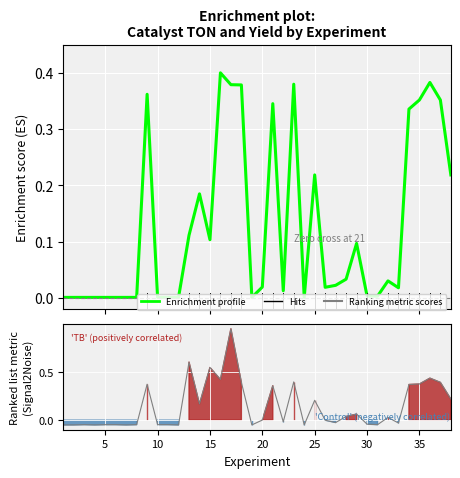

Is this an area chart (filled region under the line)?

No